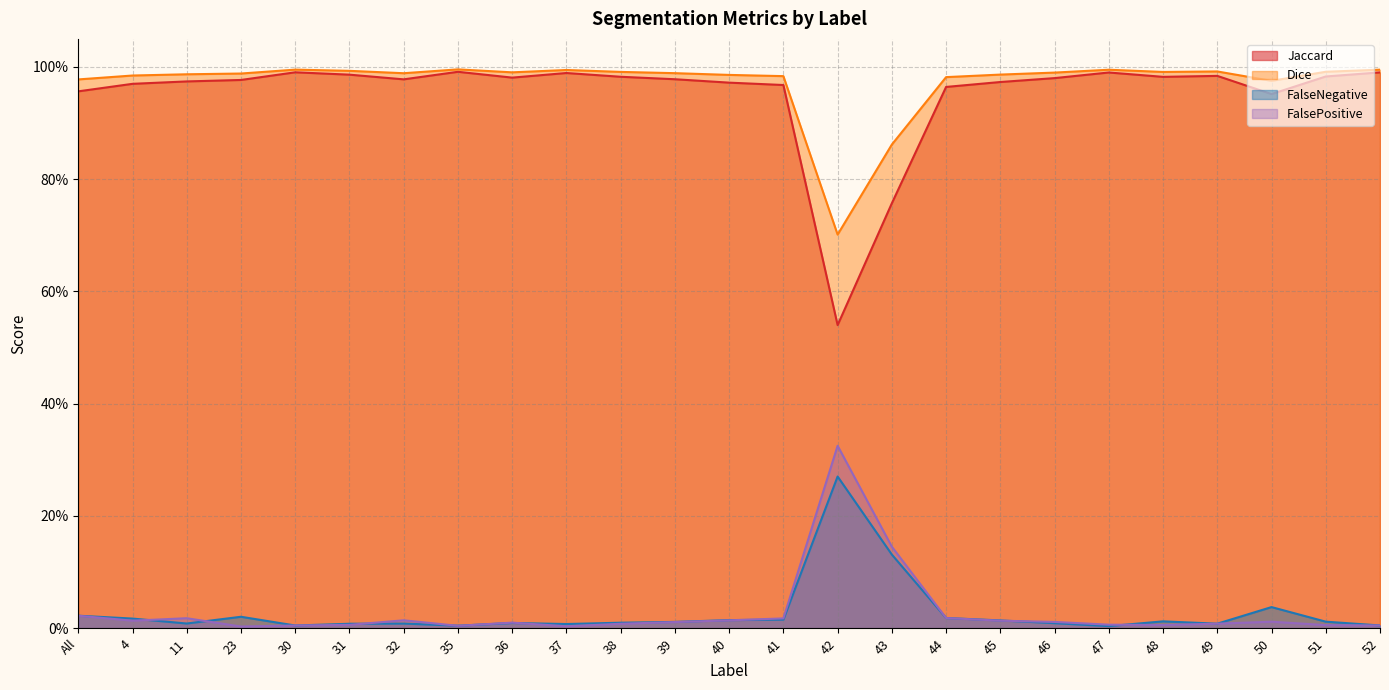

Which series has the largest total across all categories?

Dice